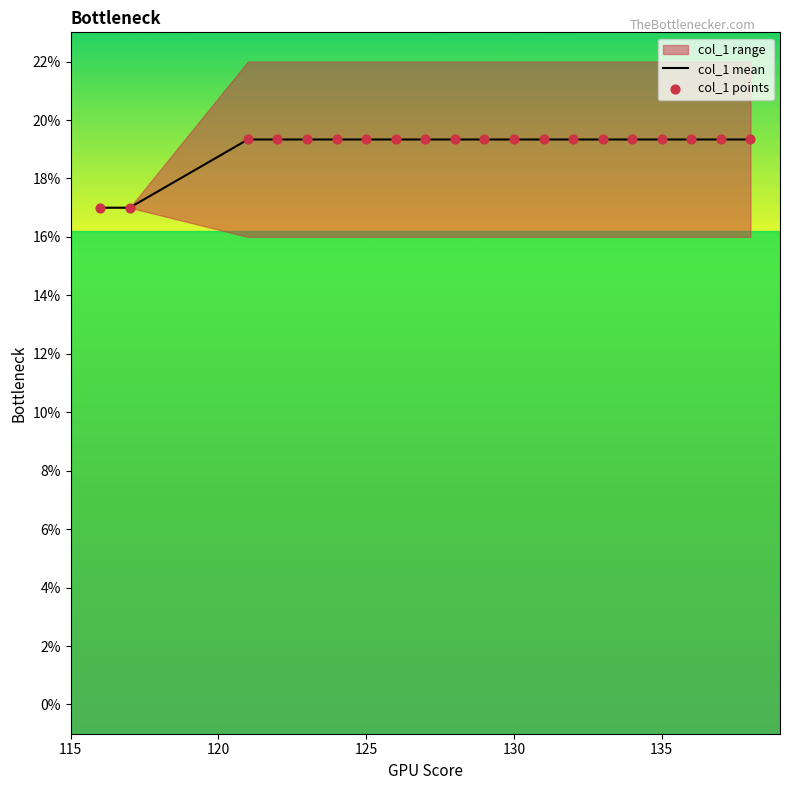

At how many categories does at least one series exceed 17?

18